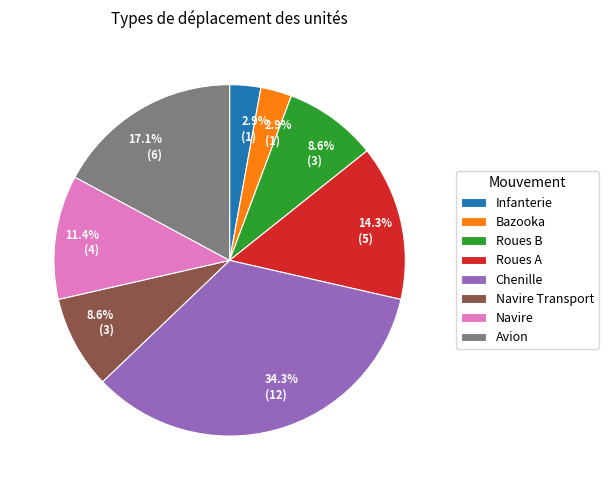

To the nearest percent, what is the average slice percentage?

12%